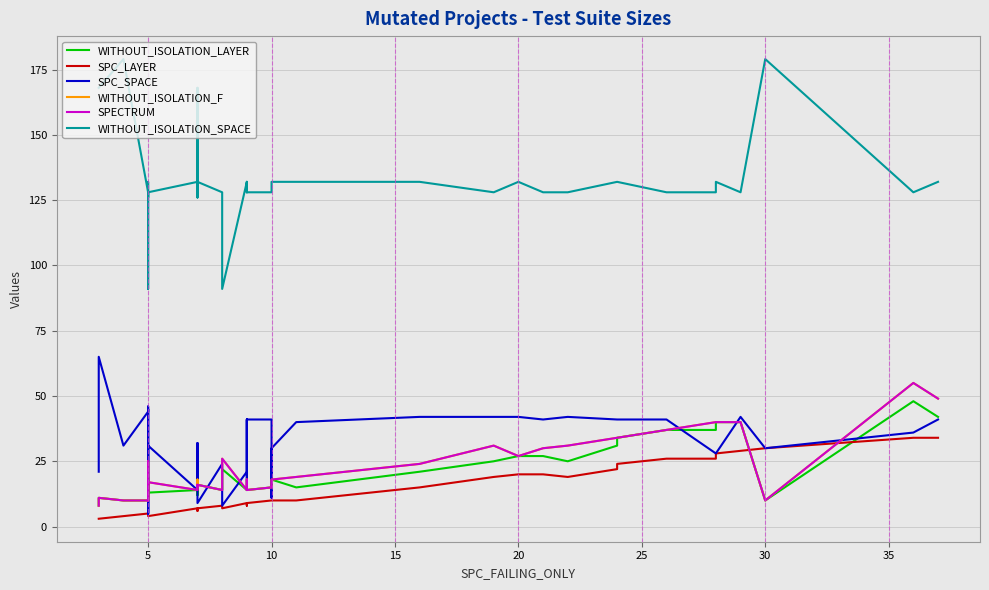

What are all the series names shown in the legend?

WITHOUT_ISOLATION_LAYER, SPC_LAYER, SPC_SPACE, WITHOUT_ISOLATION_F, SPECTRUM, WITHOUT_ISOLATION_SPACE